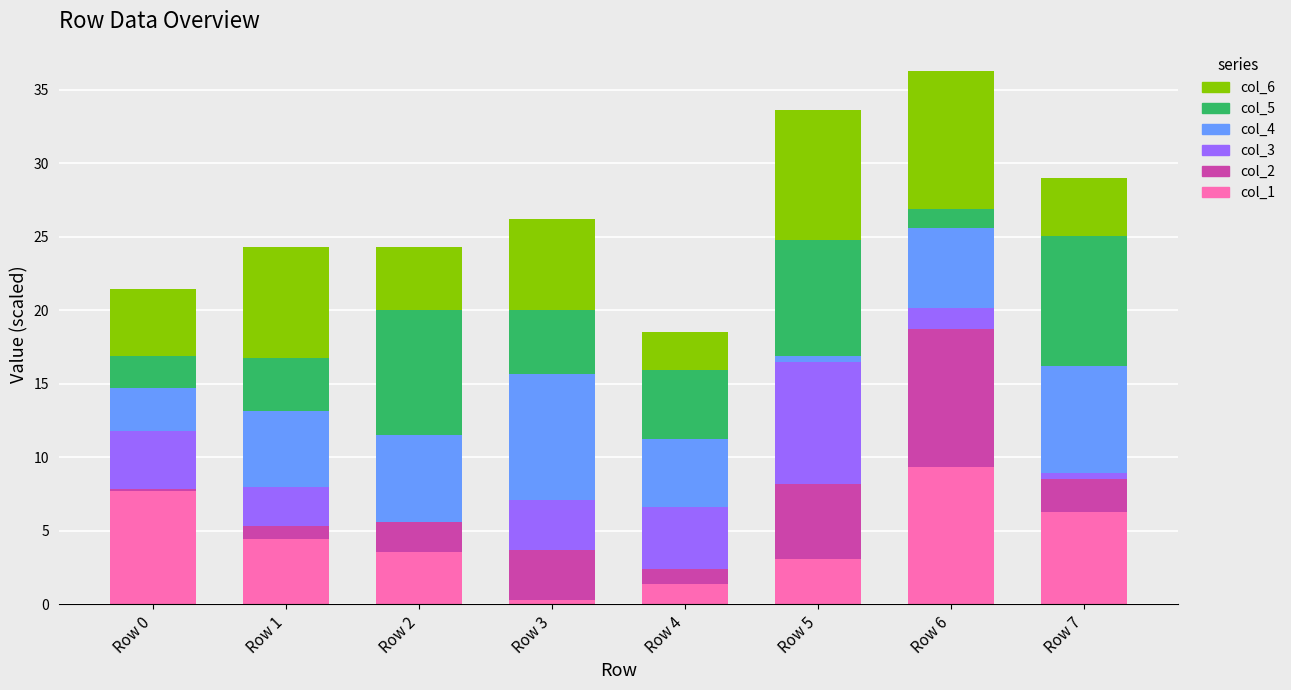

What is the total value across all series at Row 1?

24.3